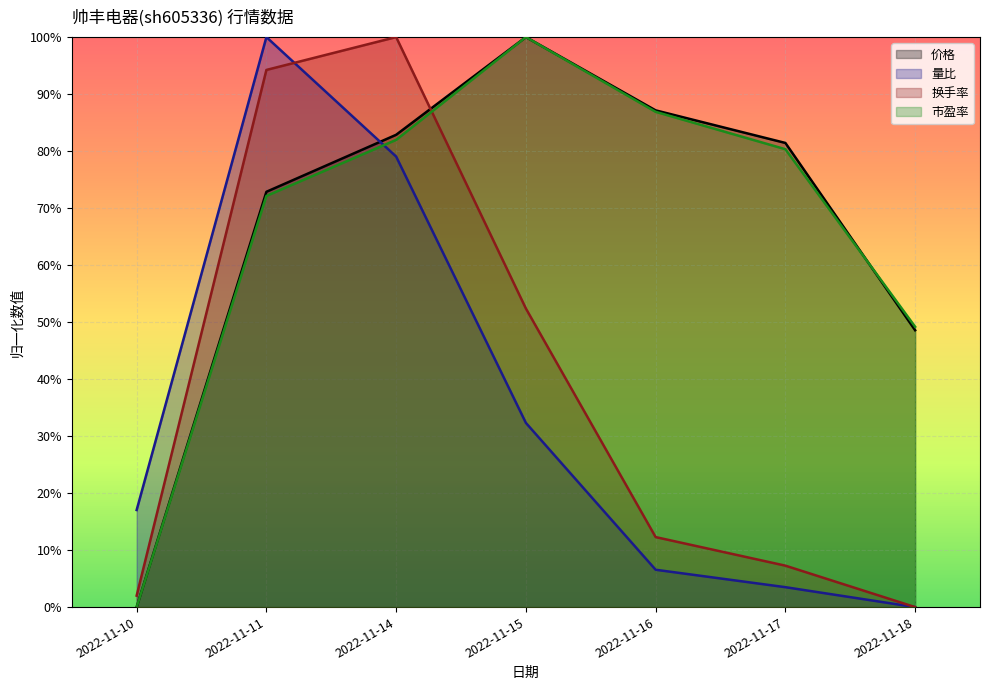

What is the sum of all 换手率 values?

2.7